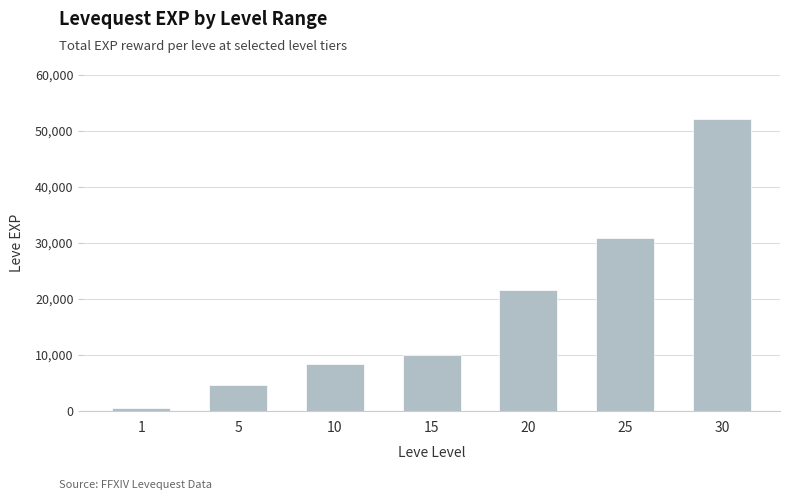

Rank the categories by value from lowest to highest.

1, 5, 10, 15, 20, 25, 30